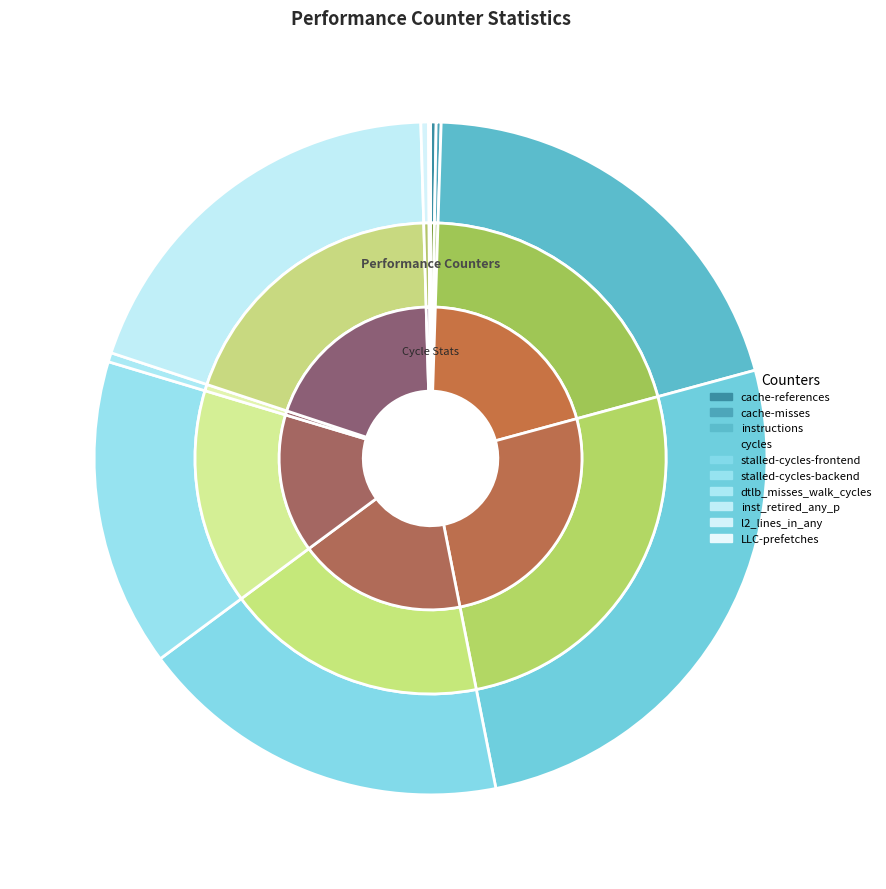

Which category has the biggest portion of the pie?

cycles